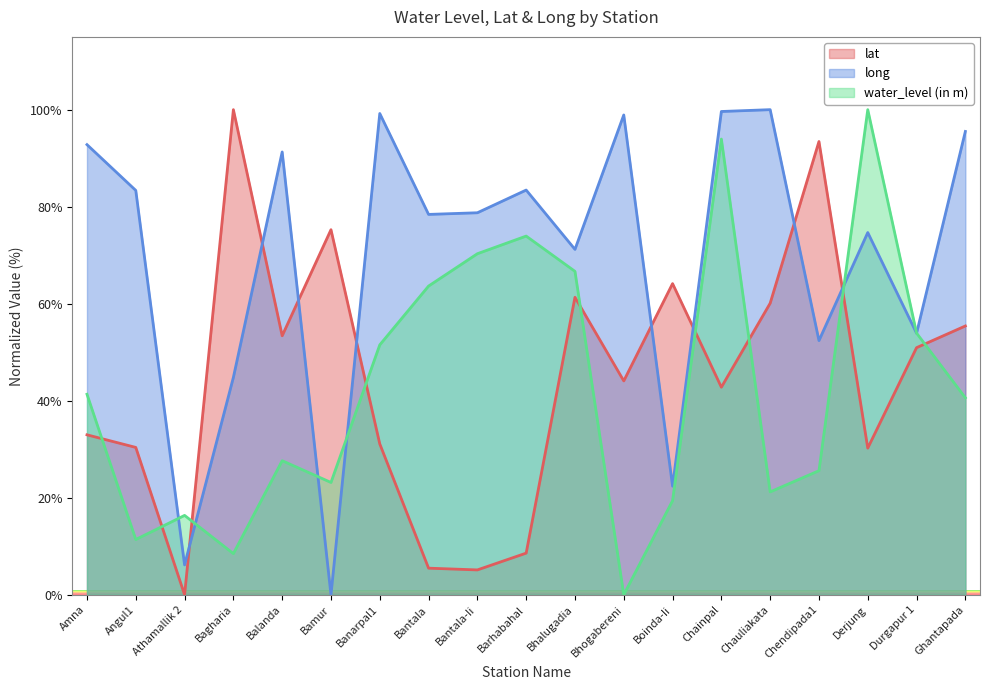

After their last crossing, which series has the higher values: water_level (in m) or lat?

lat